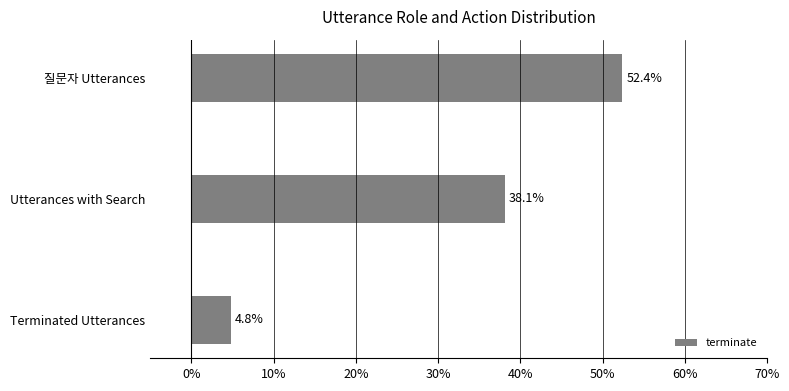

Which has a higher value, Utterances with Search or 질문자 Utterances?

질문자 Utterances